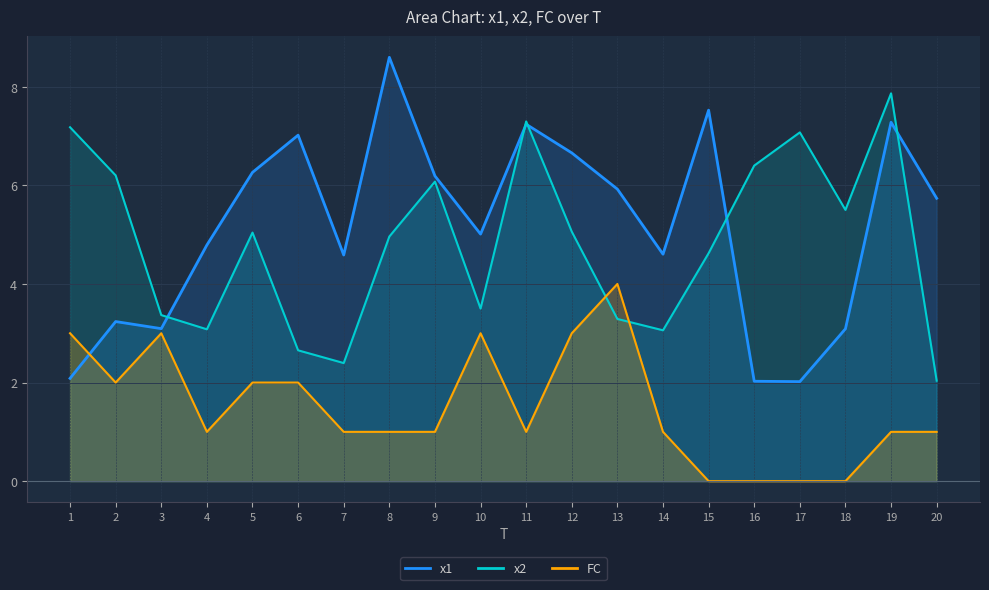

How many times do x1 and FC cross each other?

1